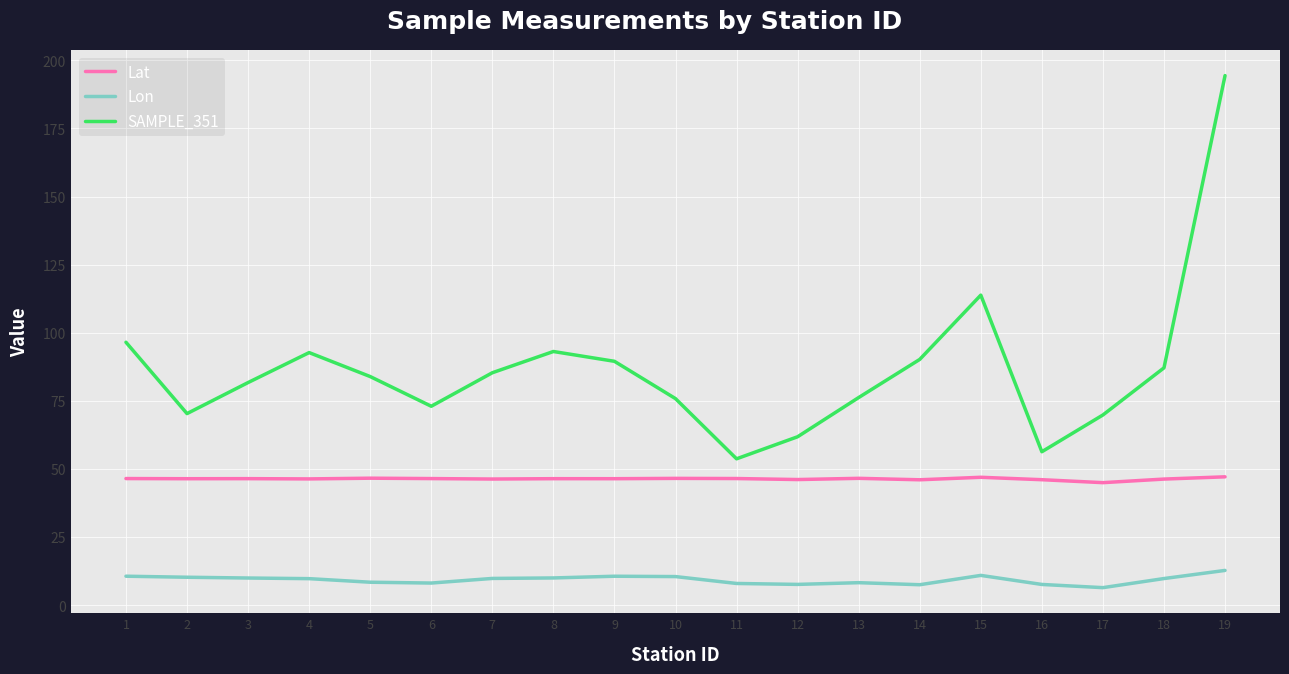

At which label does SAMPLE_351 reach its peak?

19